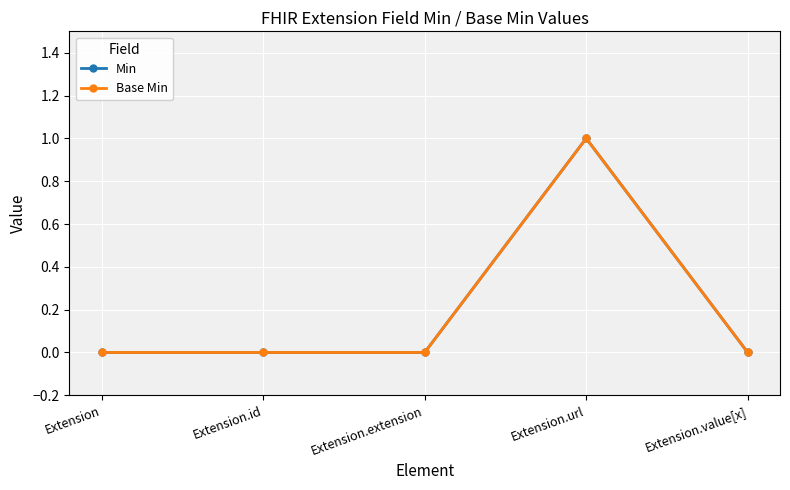

Reading left to right, list all the values displayed in this chart.

Min: 0	0	0	1	0
Base Min: 0	0	0	1	0